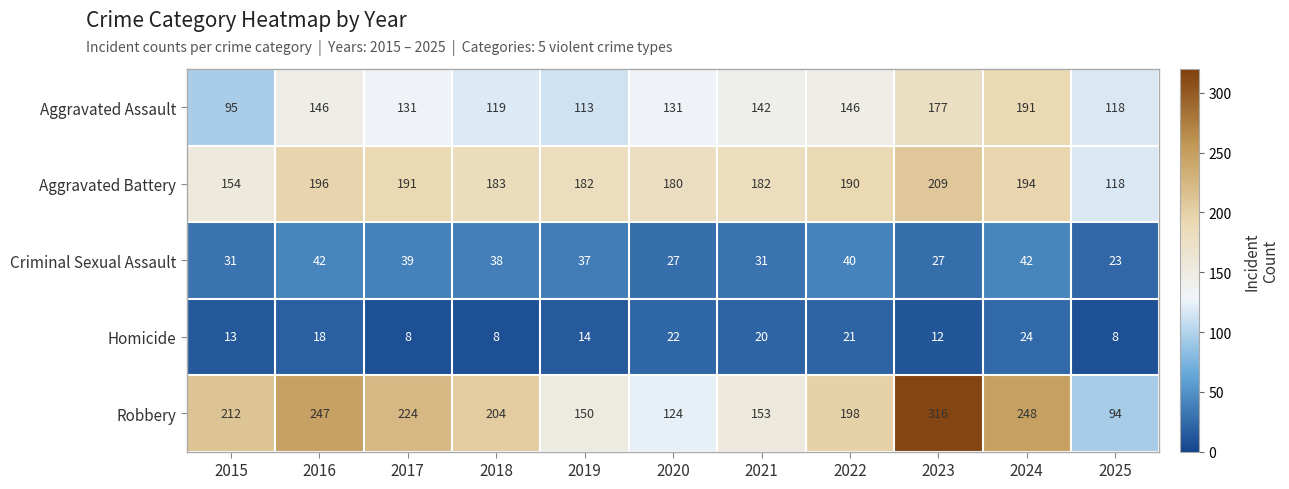

What is the average value of the Homicide series?

15